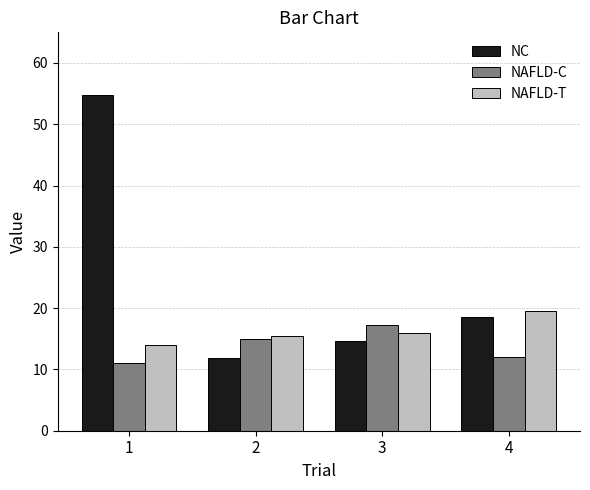

What is the total value across all series at 3?

48.0